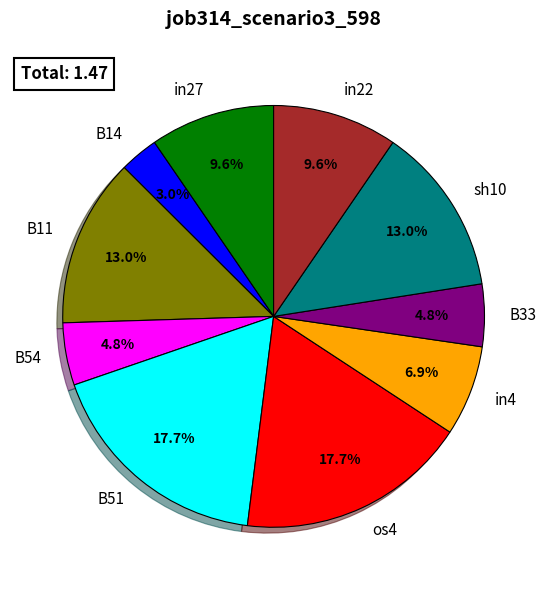

To the nearest percent, what percentage of the pie is sh10?

13%